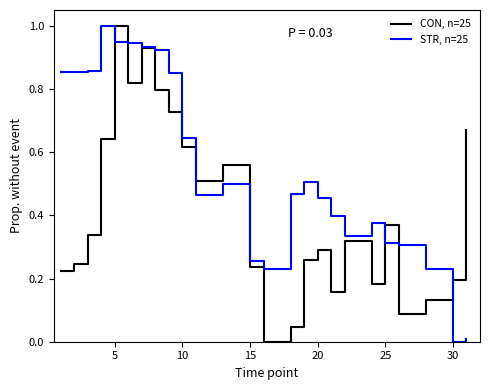

List the series in order of their overall mean, highest first.

STR, n=25, CON, n=25